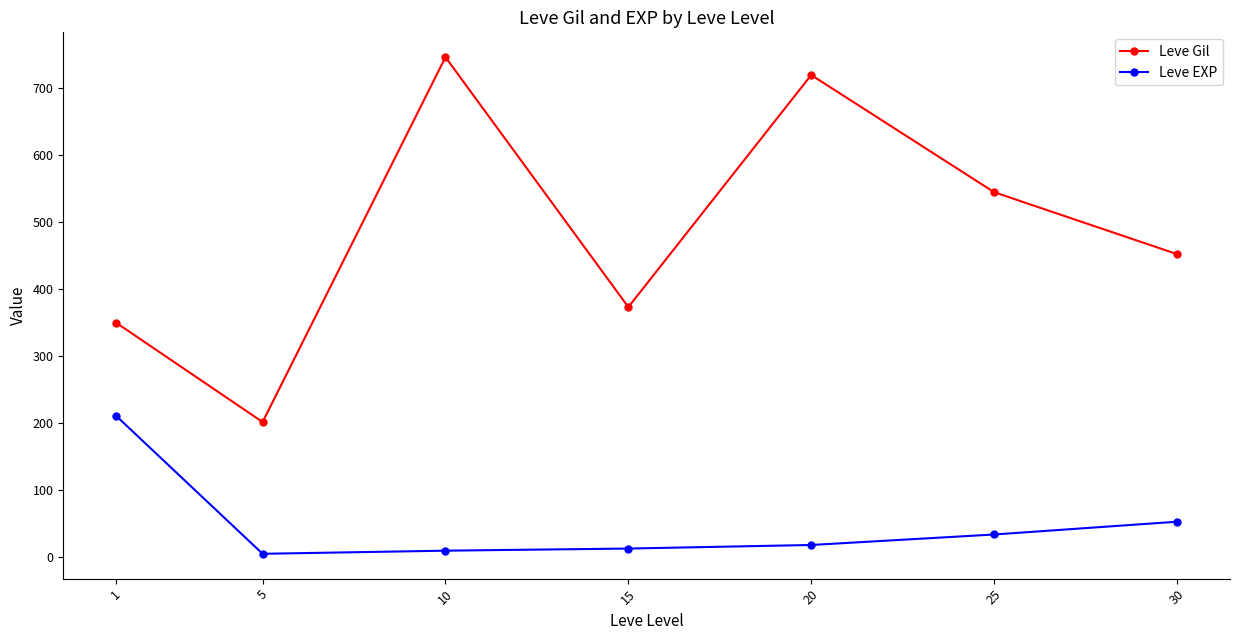

How many lines are shown in the chart?

2